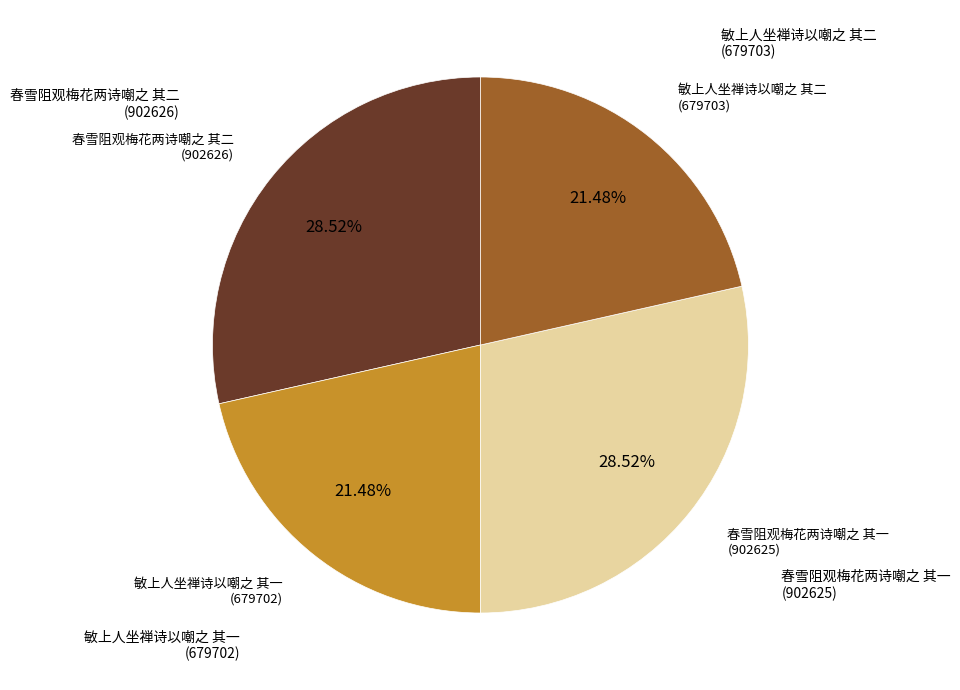

Does any single category account for the majority?

No